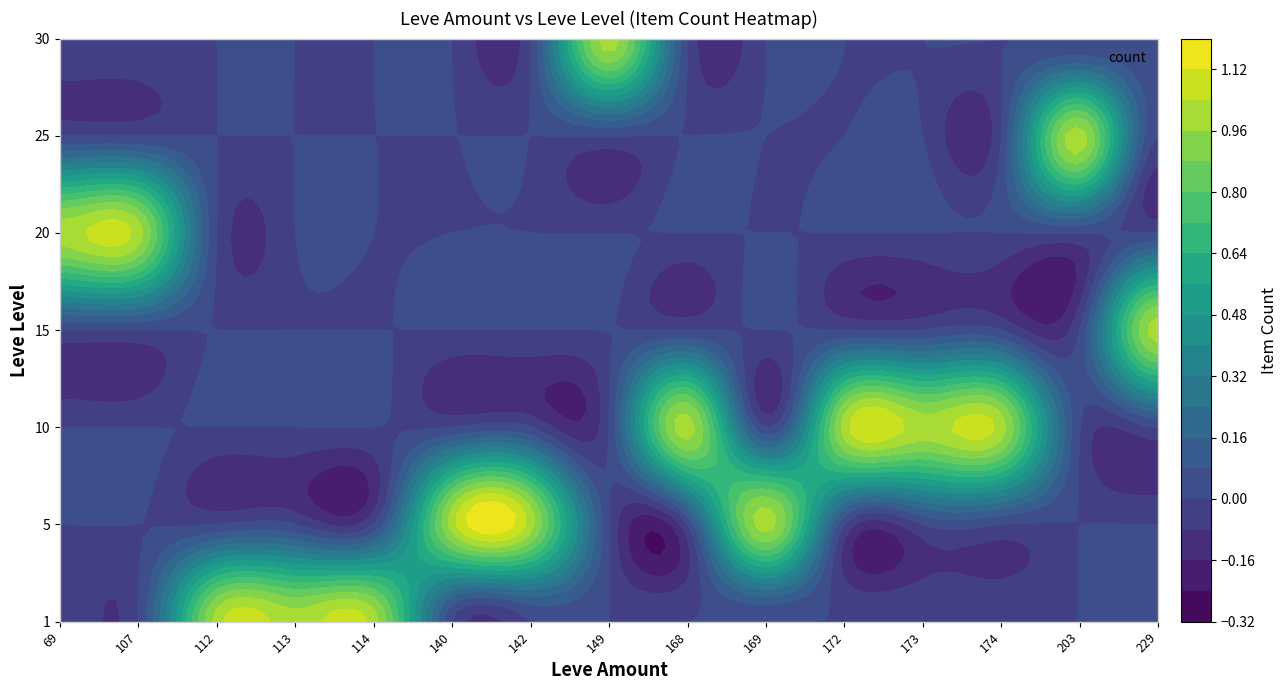

True or false: 30 has a value of 0 at 140.

True